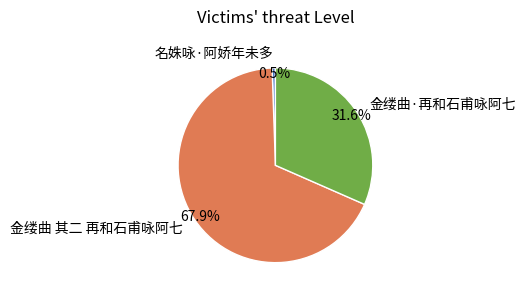

Which has a higher value, 名姝咏·阿娇年未多 or 金缕曲 其二 再和石甫咏阿七?

金缕曲 其二 再和石甫咏阿七